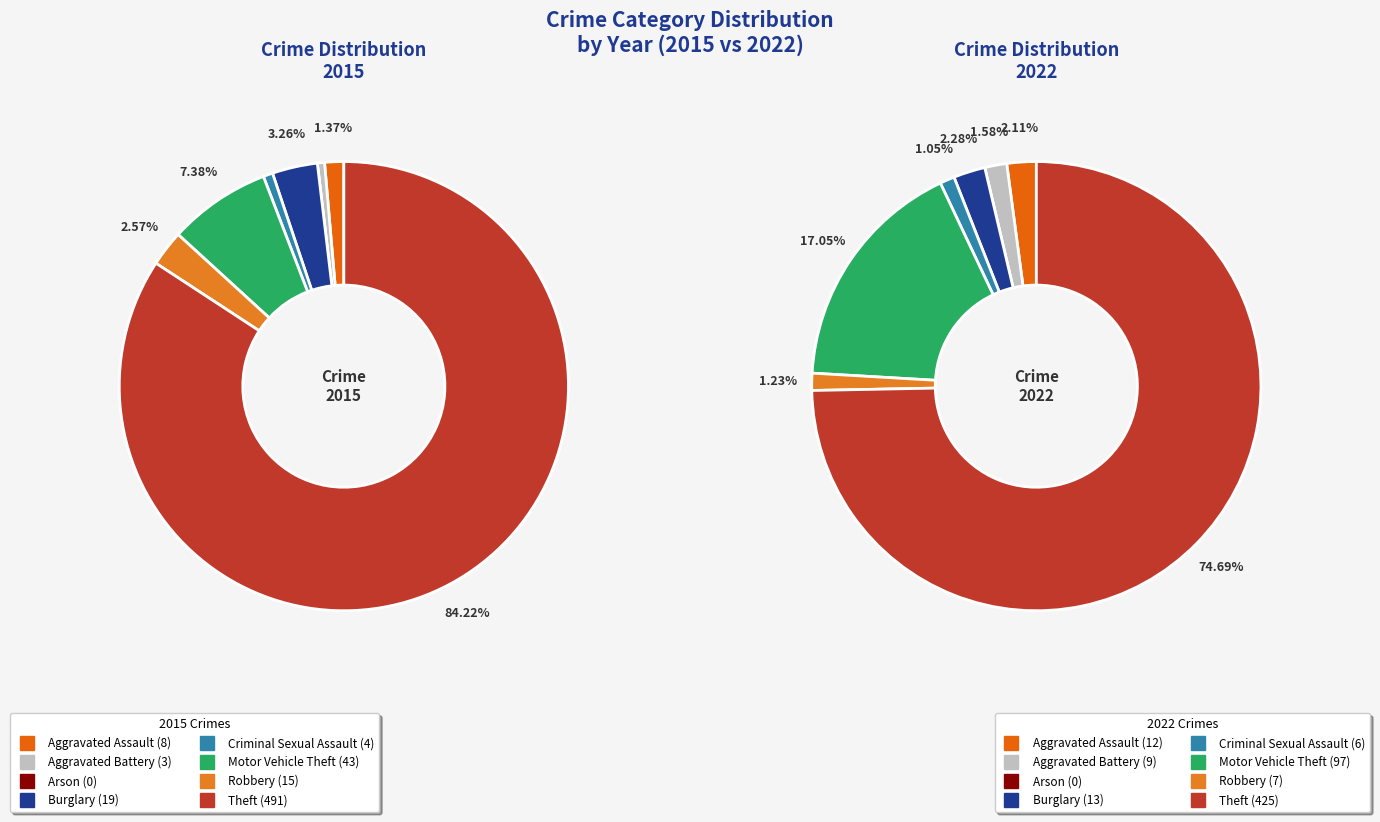

To the nearest percent, what is the difference between the 5 and 7 slice percentages?

58%